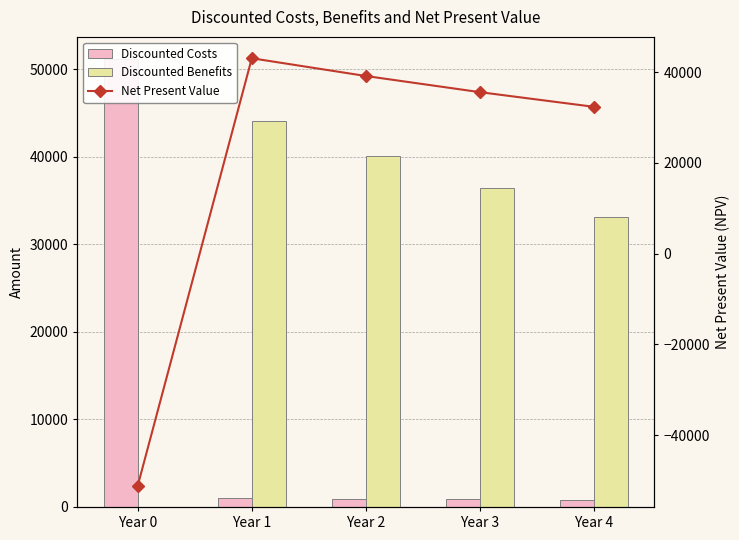

Reading right to left, what are all the values shown in this chart?

Discounted Costs: Year 4=784.1	Year 3=862.5	Year 2=948.8	Year 1=1043.6	Year 0=51148.0
Discounted Benefits: Year 4=33121.6	Year 3=36433.8	Year 2=40077.1	Year 1=44084.8	Year 0=0.0
Net Present Value: Year 4=32337.5	Year 3=35571.2	Year 2=39128.4	Year 1=43041.2	Year 0=-51148.0